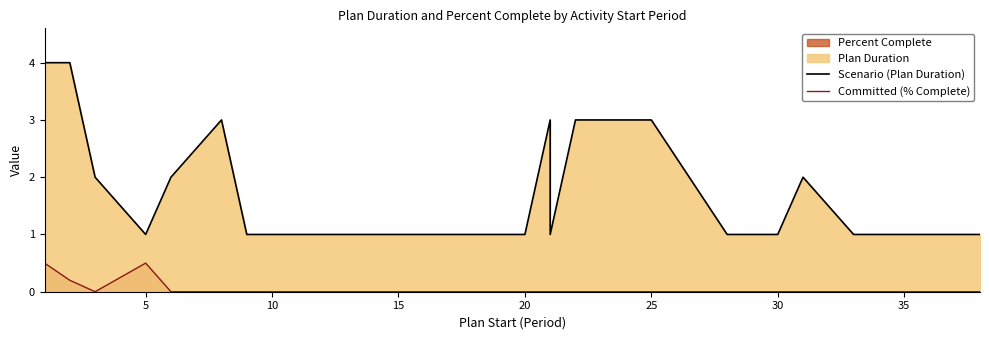

True or false: Scenario (Plan Duration) has more than 0 points higher than both neighbors.

True